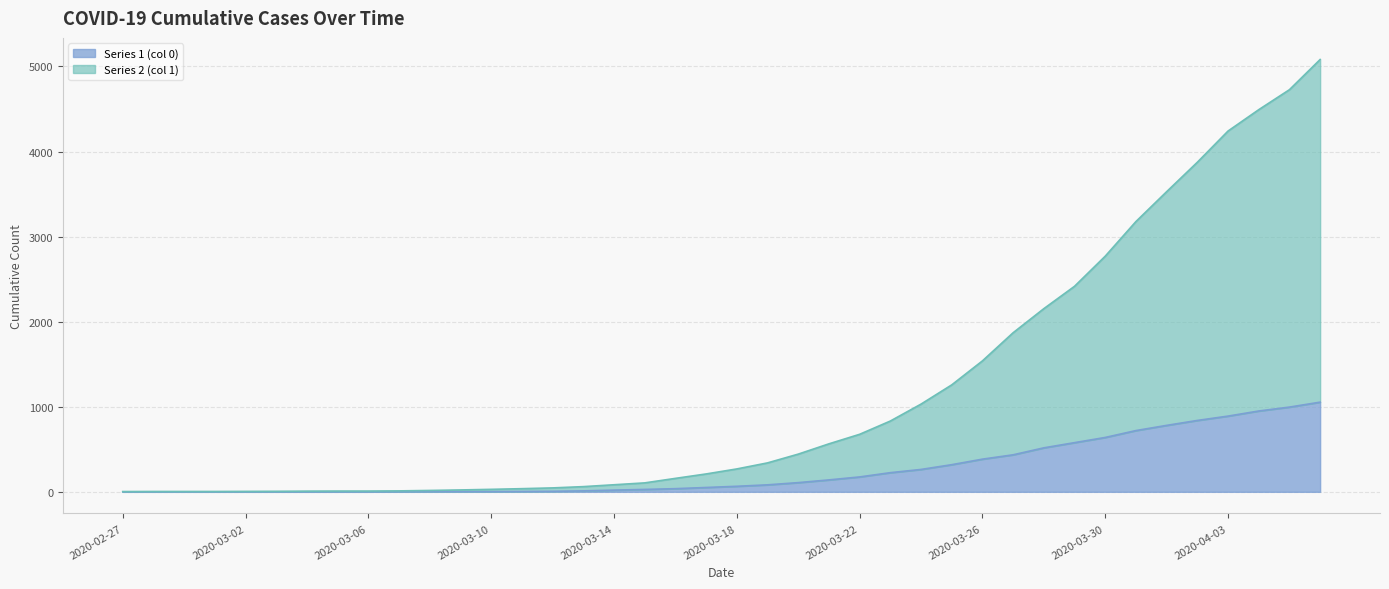

At how many categories does at least one series exceed 262?

20